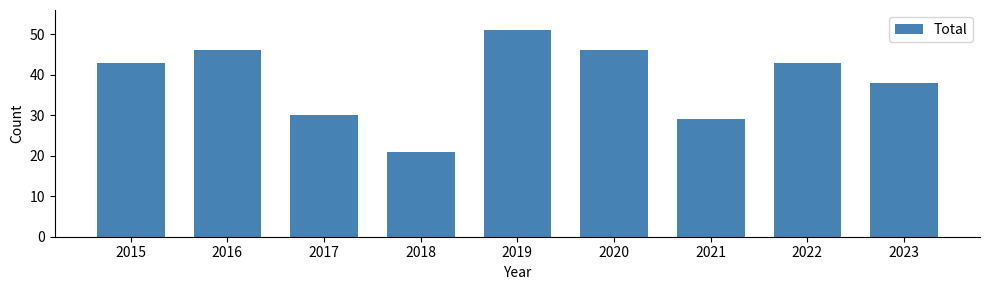

At which label is the value closest to 36?

2023